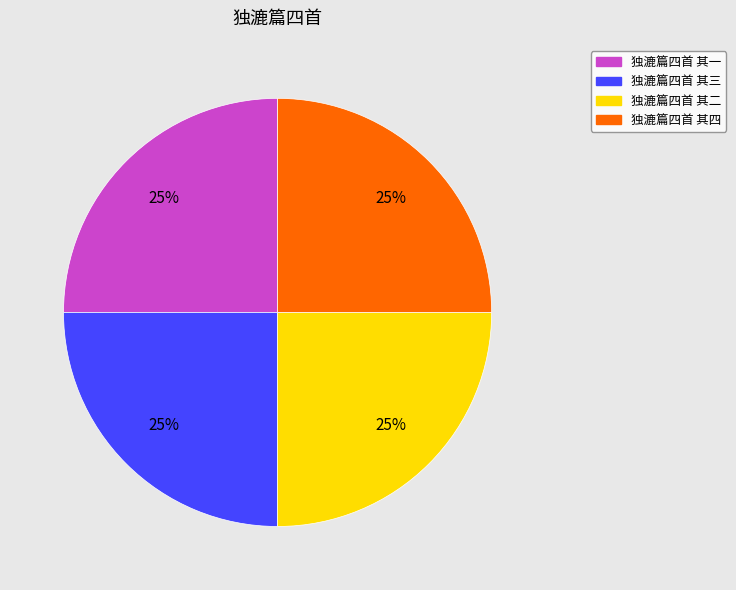

To the nearest percent, what is the combined percentage of 独漉篇四首 其四 and 独漉篇四首 其三?

50%